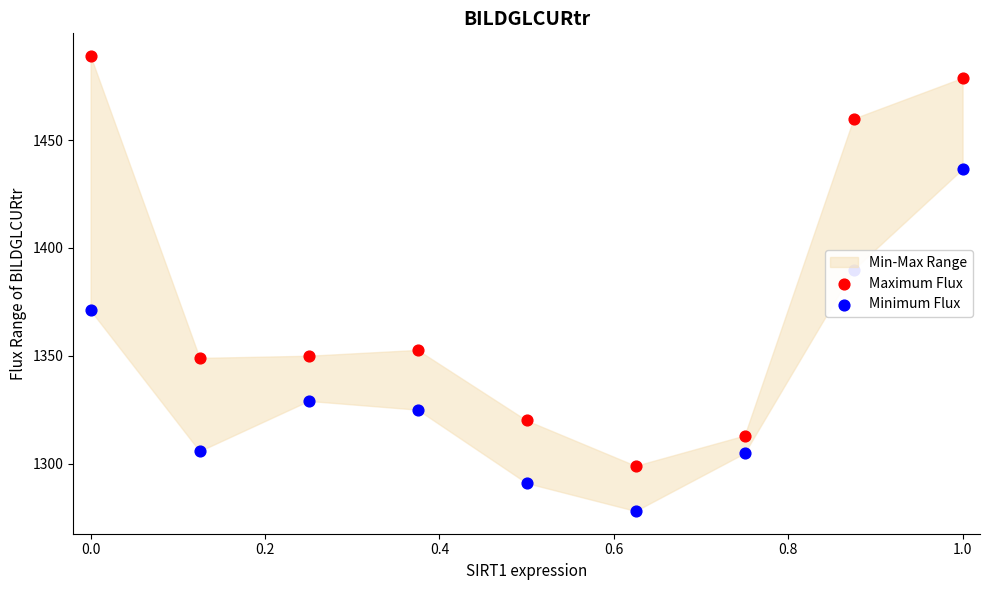

Which series contains the lowest Y value?

Minimum Flux